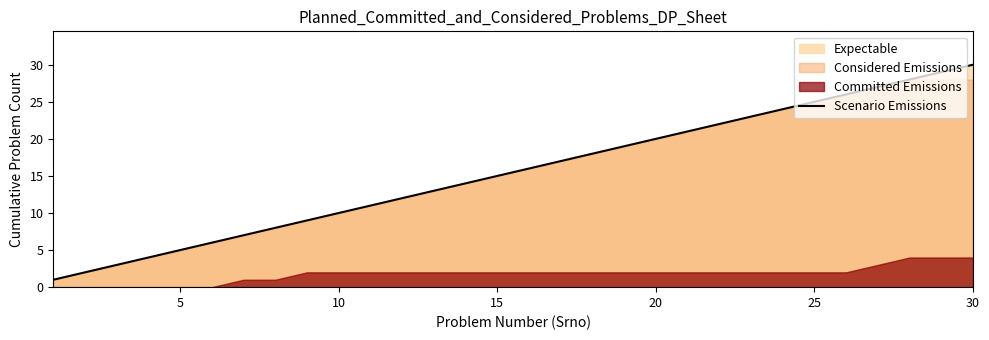

Is it true that Scenario Emissions equals 25 at 25?

True